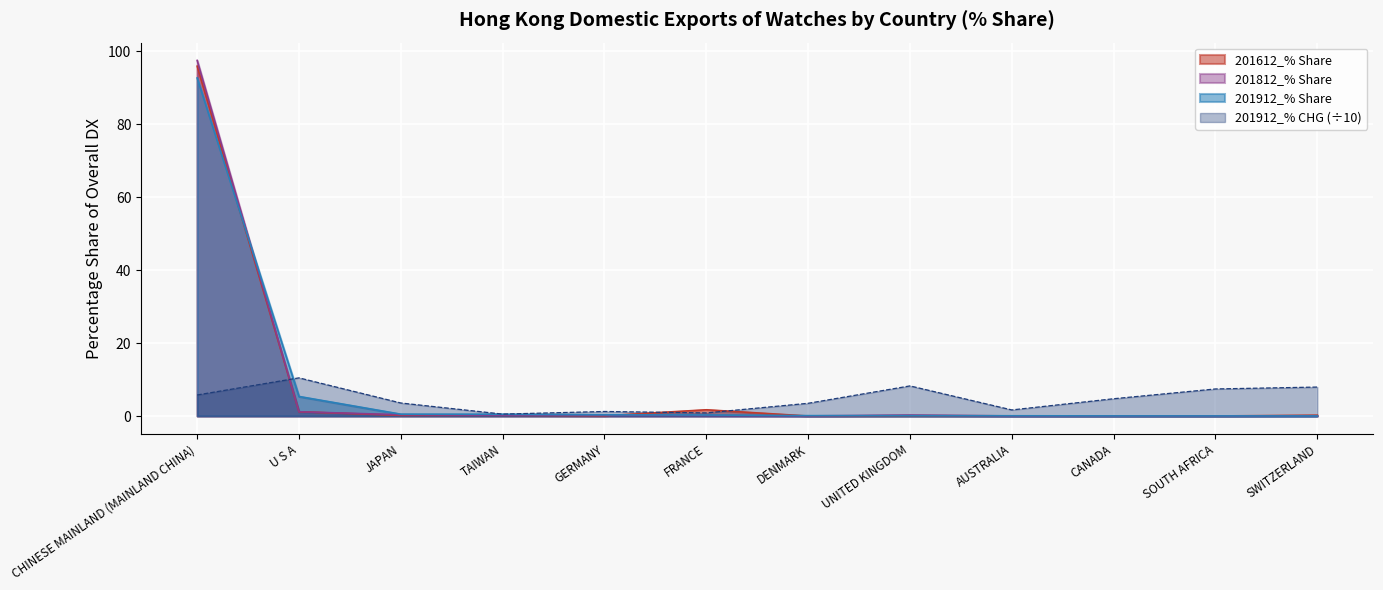

Where is the first local maximum for 201912 USD M?

UNITED KINGDOM